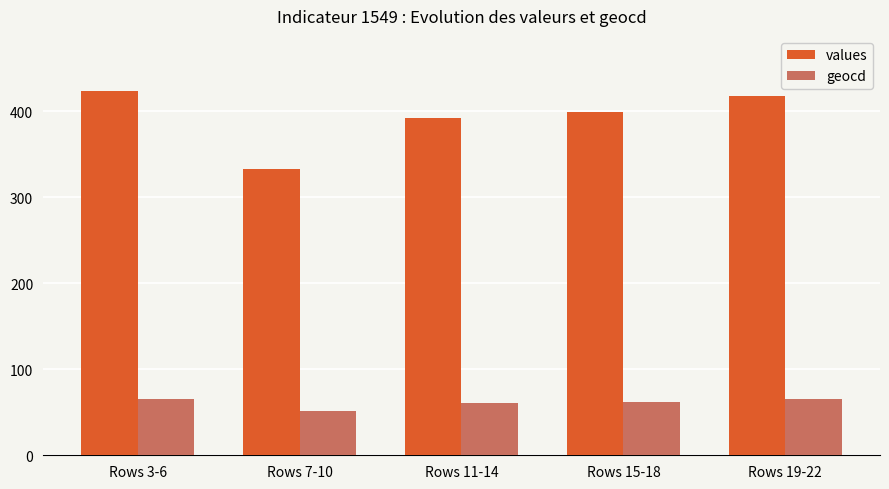

Rank the series by their average value, from lowest to highest.

geocd, values